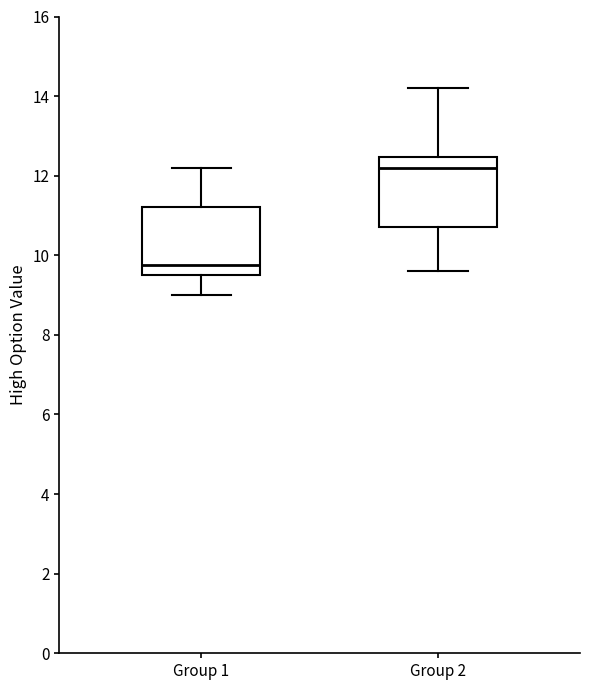

Which box has the lowest median line?

Group 1